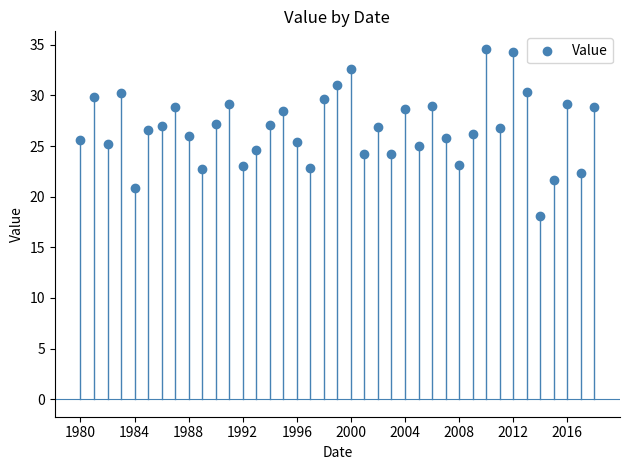

What is the range of Y values (max minus min)?

16.5